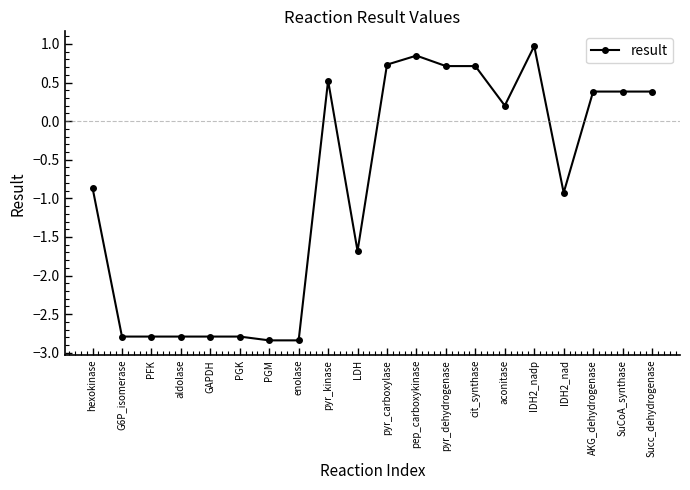

Is it true that the value at PGM is -2.8?

True